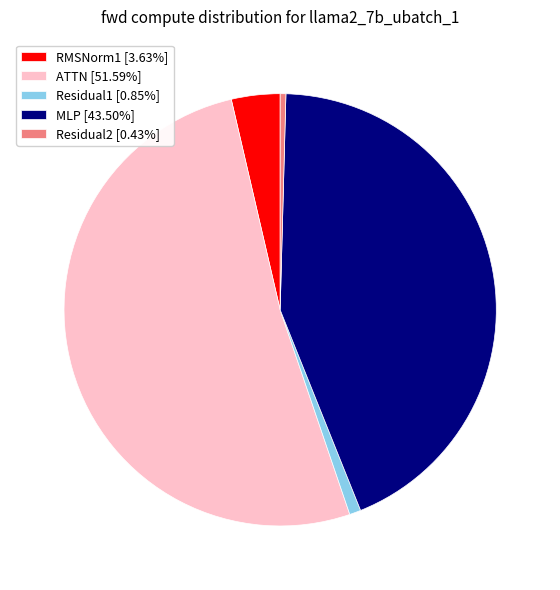

How many slices are in this pie chart?

5